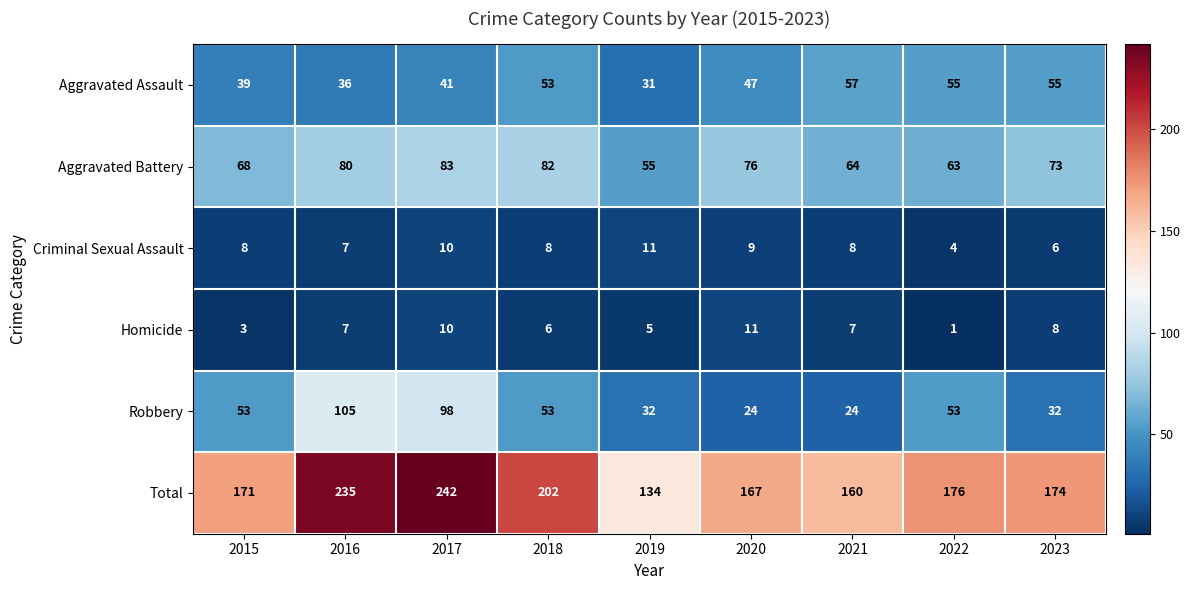

Is the value of Aggravated Assault at 2019 greater than the value of Homicide at 2020?

Yes